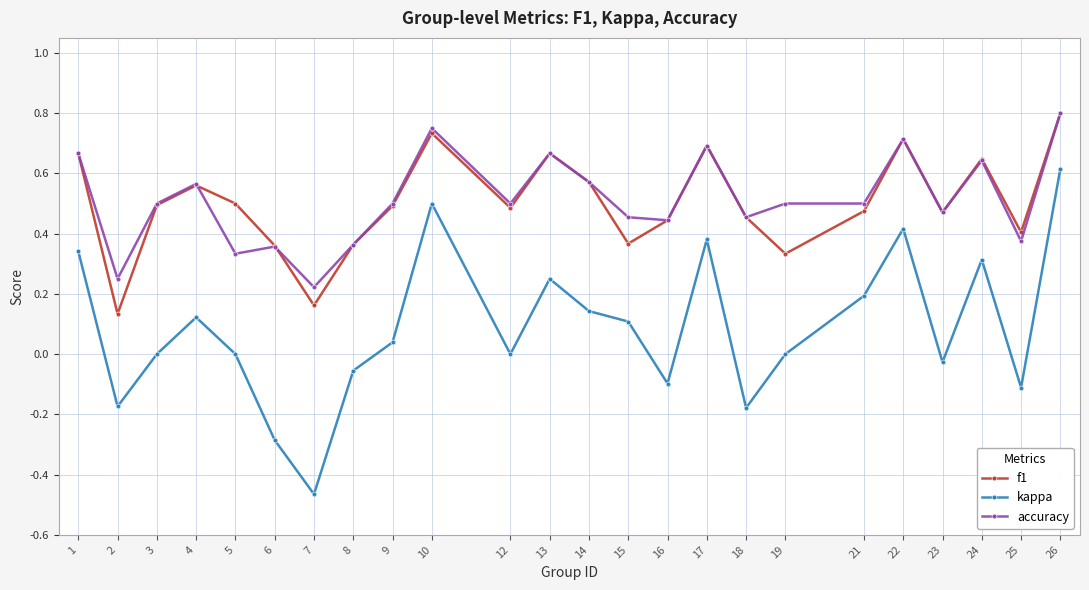

Which category has the highest value in the f1 series?

26